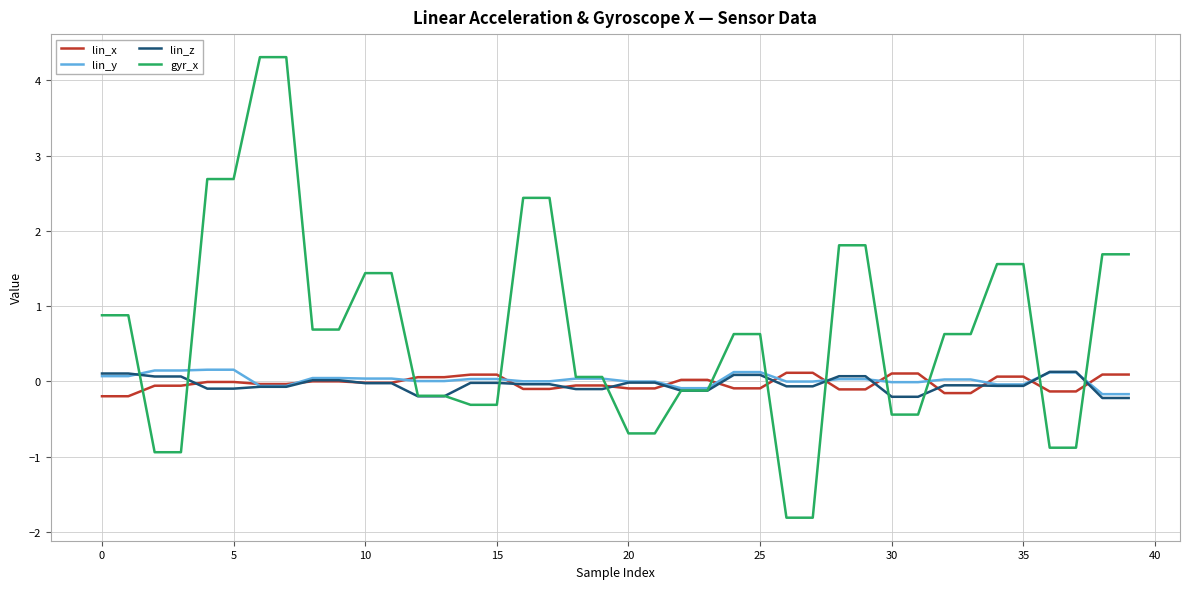

Which series has the widest spread of values?

gyr_x